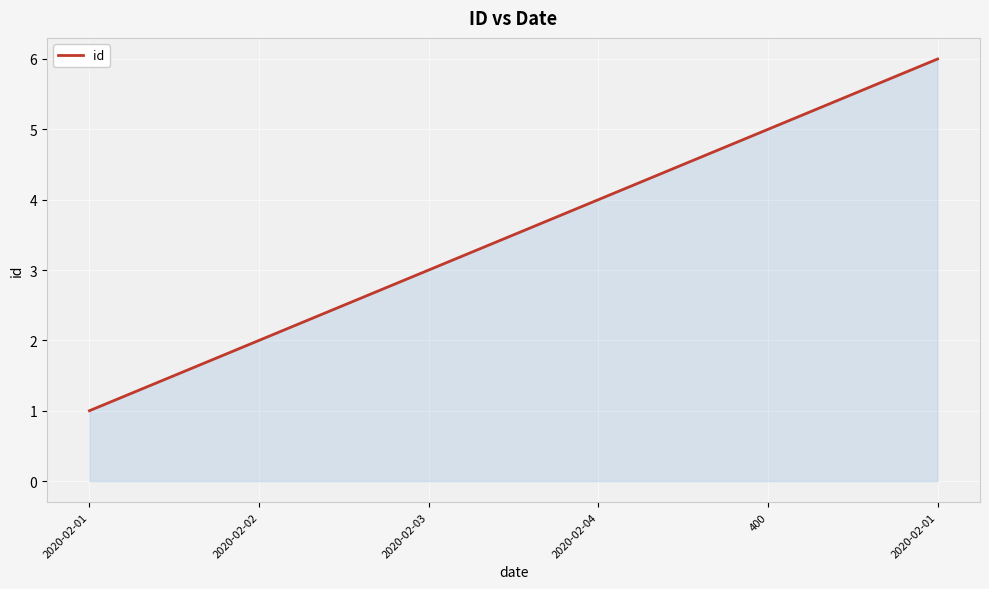

How many distinct data groups are displayed?

1